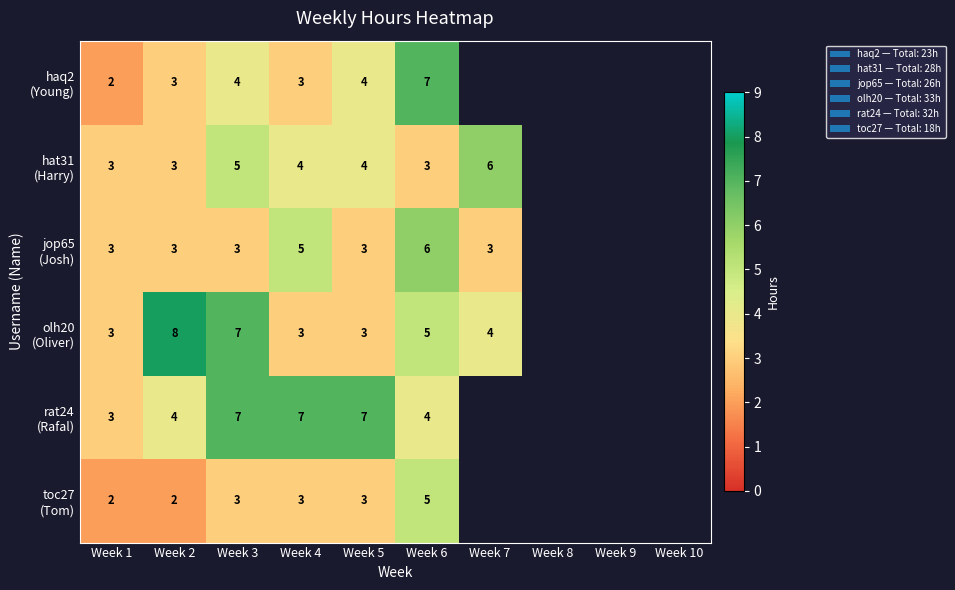

What is the difference between the highest and lowest values at Week 4?

4